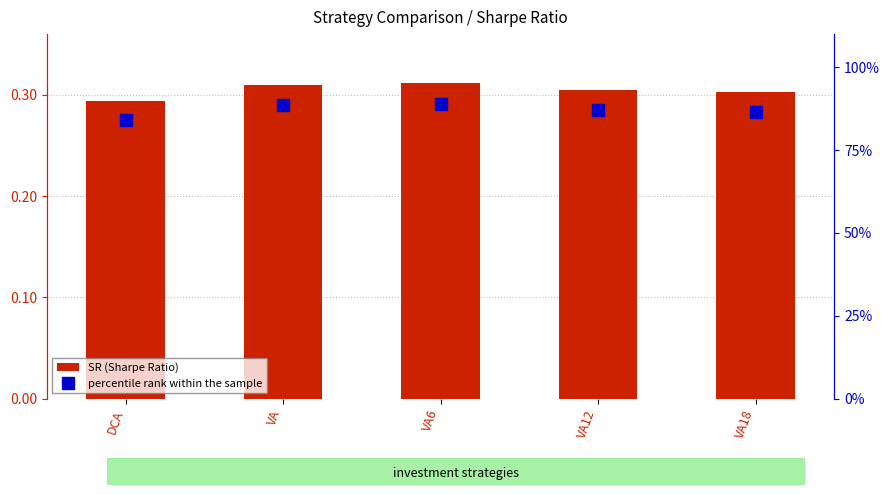

Which has a higher value, VA6 or DCA?

VA6